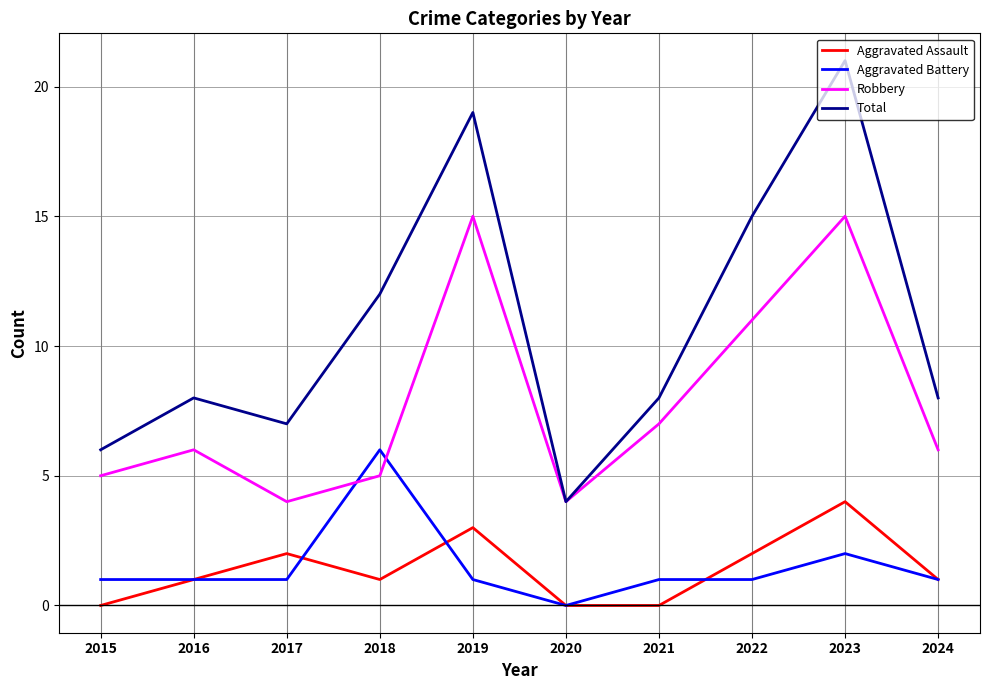

Does the chart have visible grid lines?

Yes